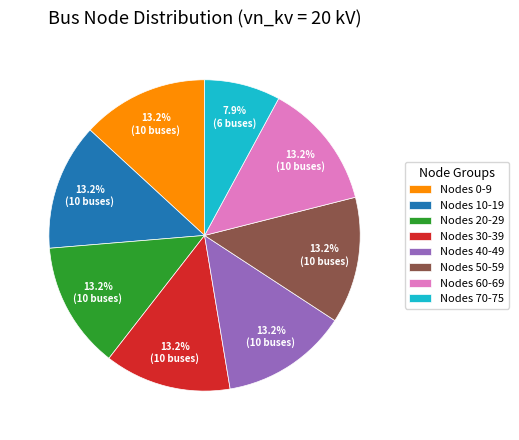

Which category has the smallest portion of the pie?

Nodes 70-75